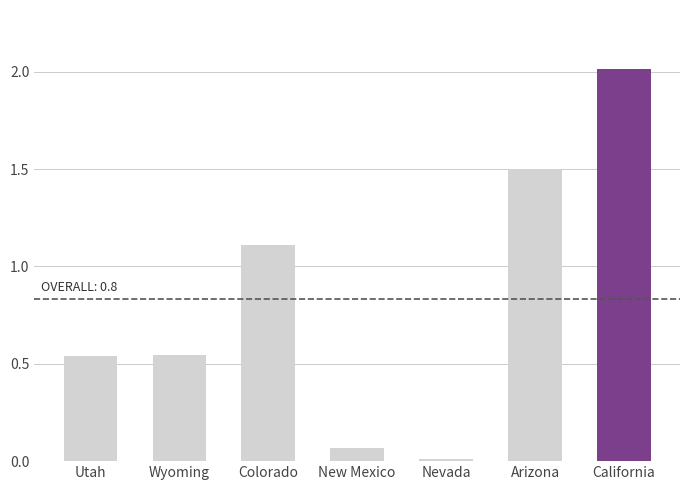

How many series are shown in this chart?

1